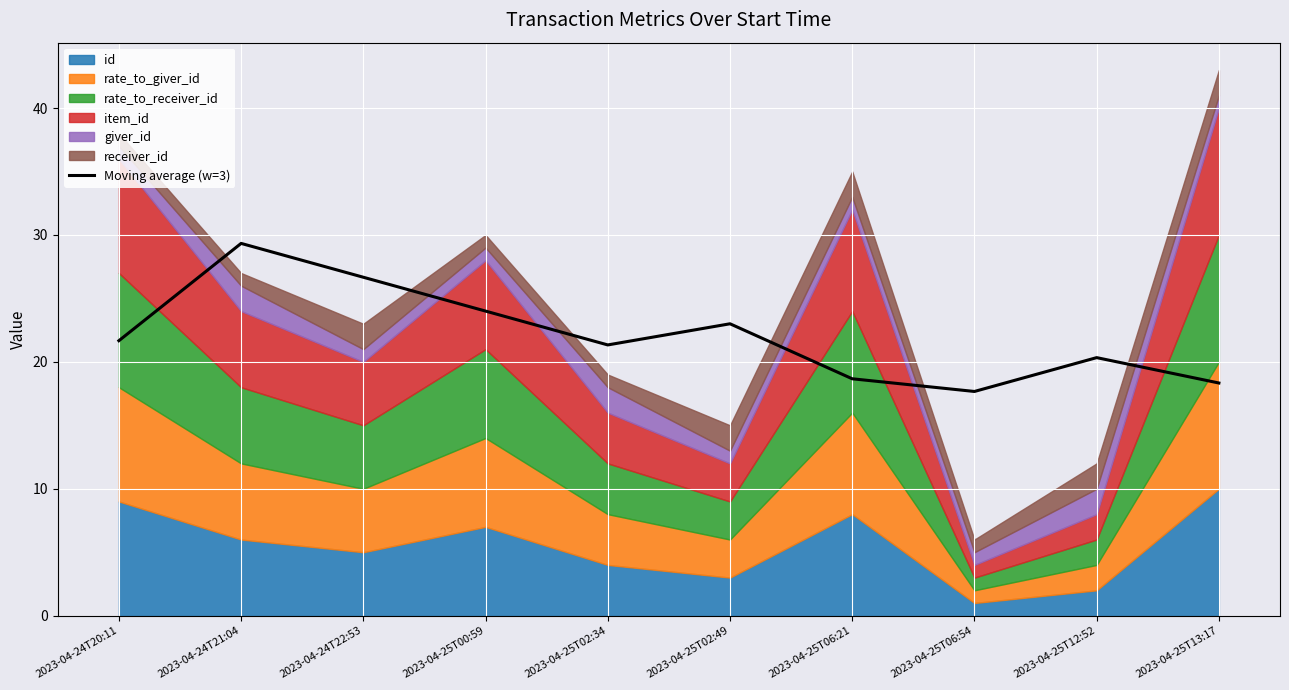

What is the change in value from 2023-04-25T02:34 to 2023-04-25T06:21?

-2.7